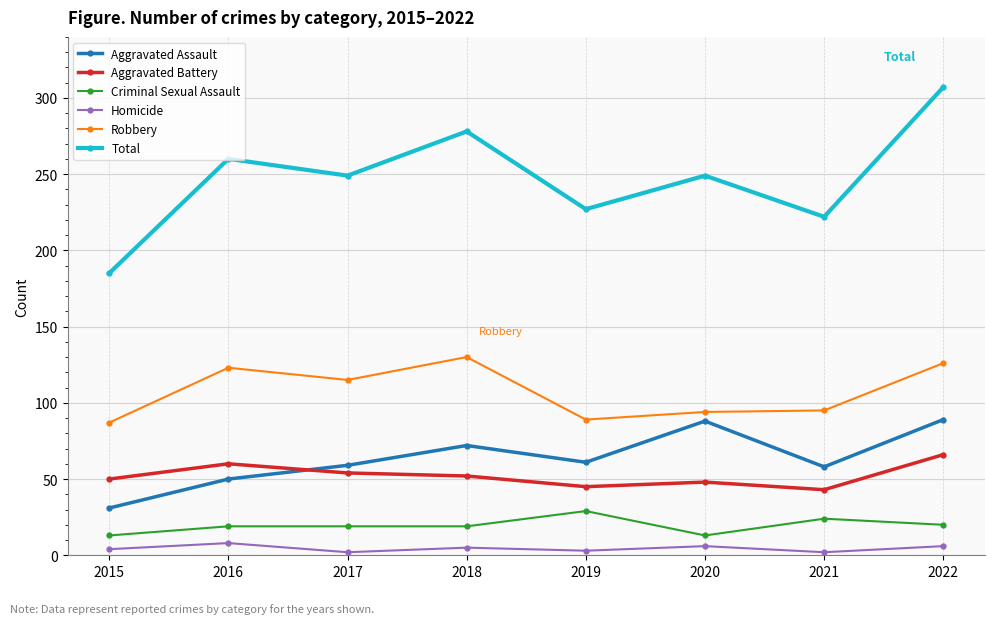

Which series changed the most between 2015 and 2017?

Total